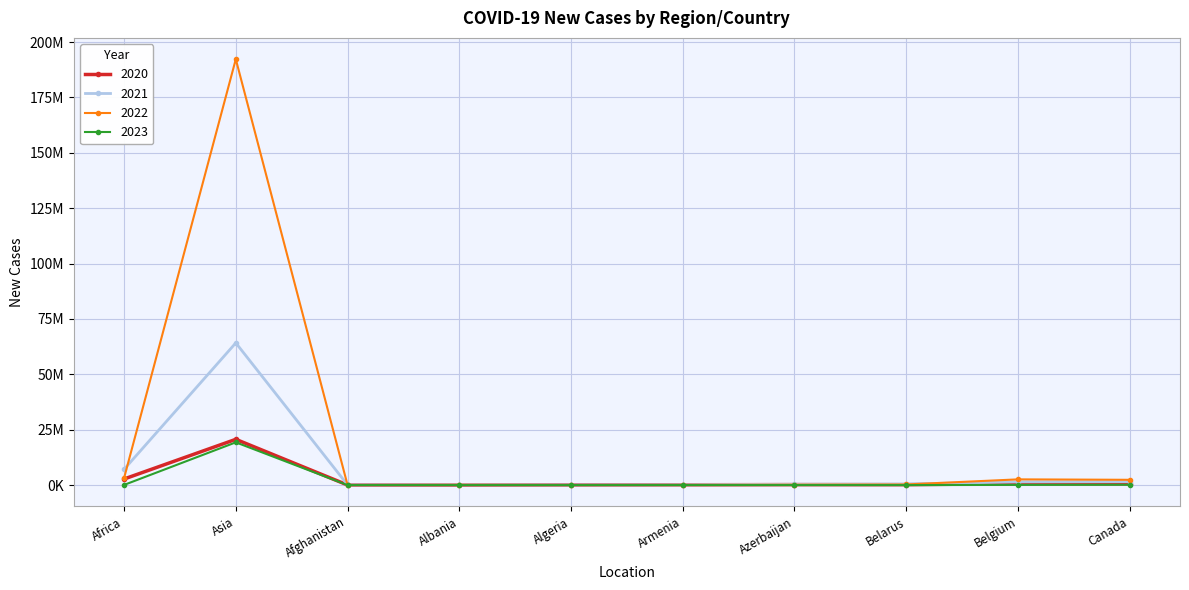

True or false: 2022 has a value of 3616683 at Belgium.

False